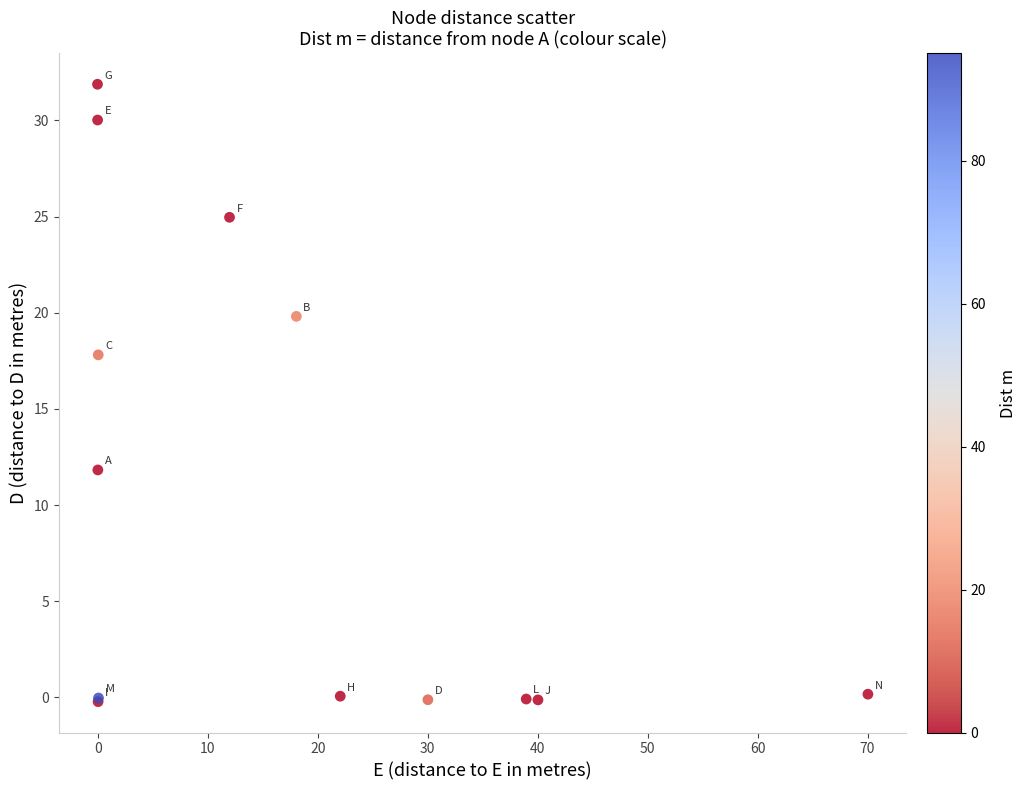

What Y value in the scatter plot is closest to 15?

17.8